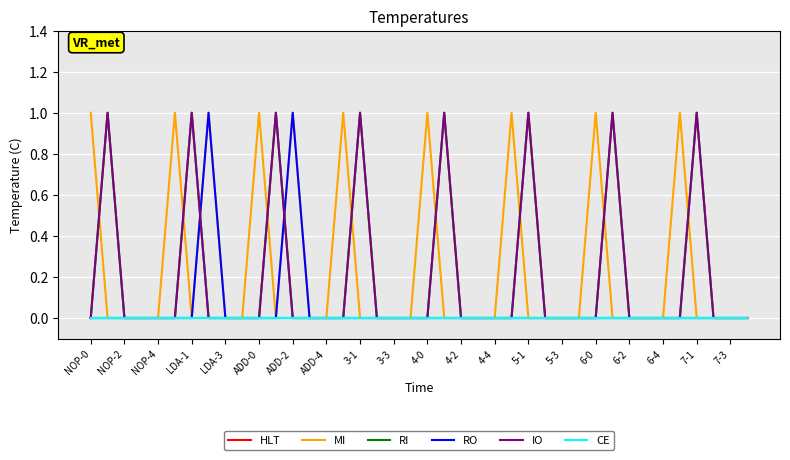

Is this an area chart (filled region under the line)?

No